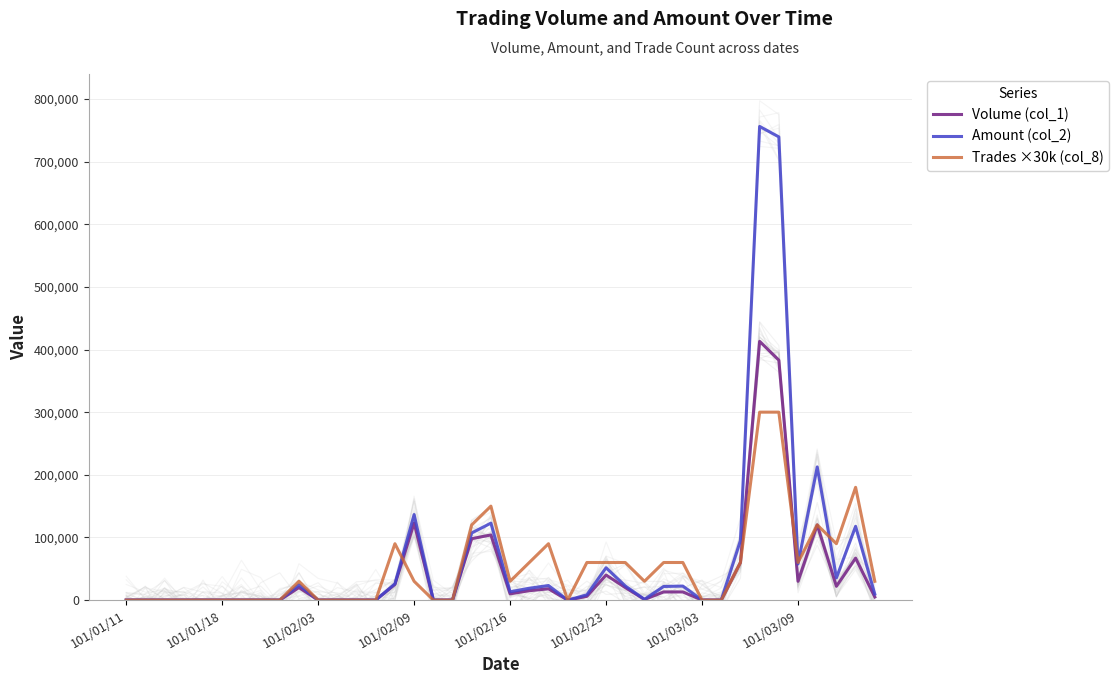

Is it true that Trades ×30k (col_8) equals 90000 at 14?

True